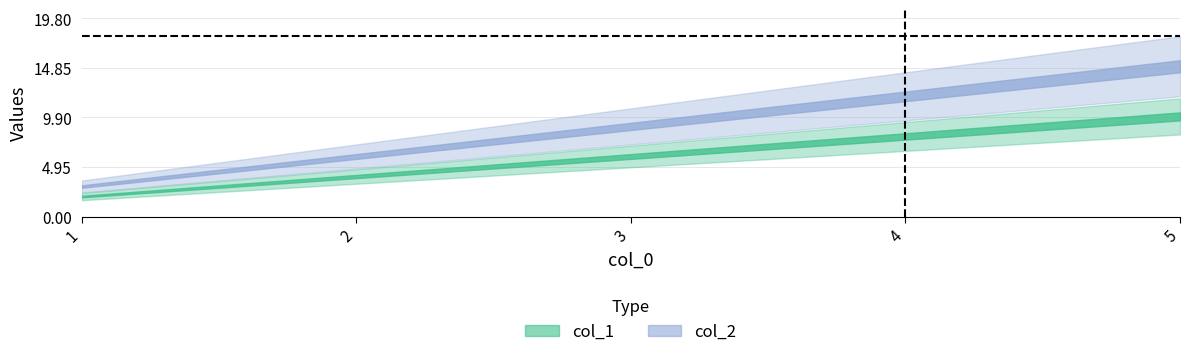

Reading left to right, what are all the values shown in this chart?

col_1: 2	4	6	8	10
col_2: 3	6	9	12	15